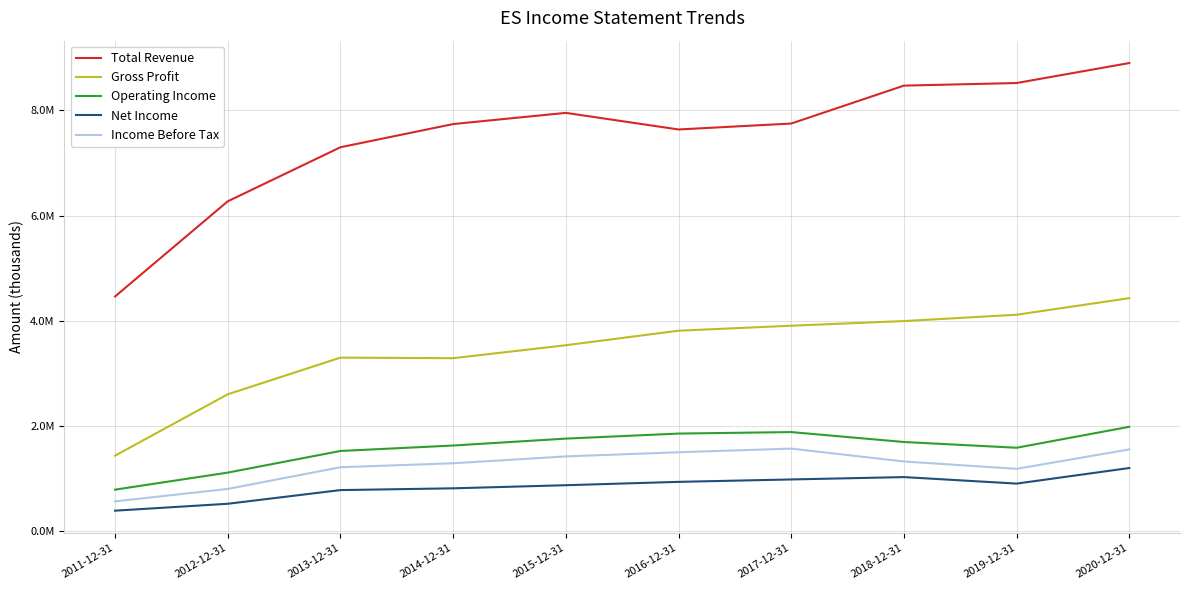

Which category has the lowest value in the Income Before Tax series?

2011-12-31